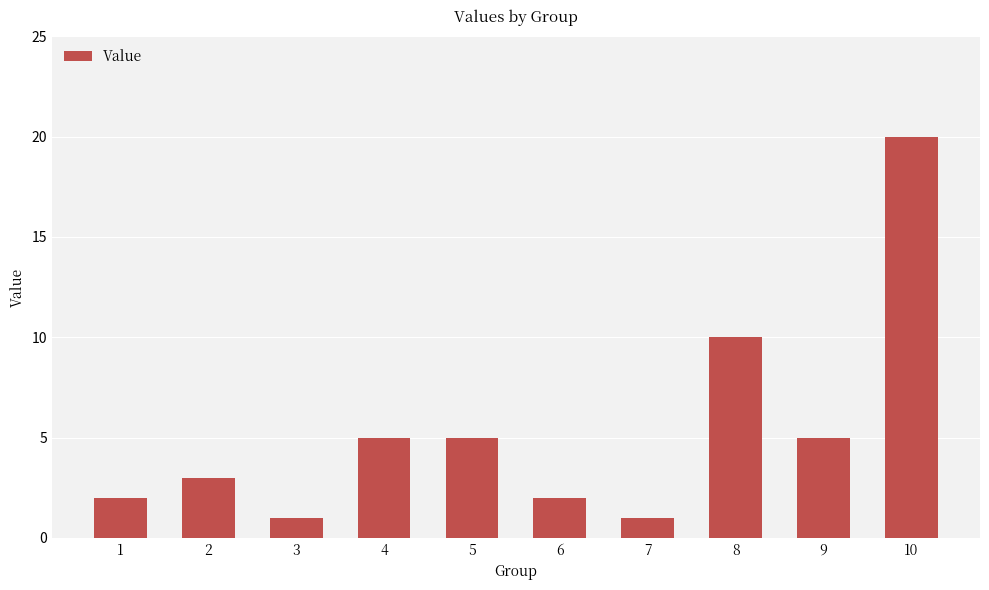

Reading left to right, list all the values displayed in this chart.

2	3	1	5	5	2	1	10	5	20